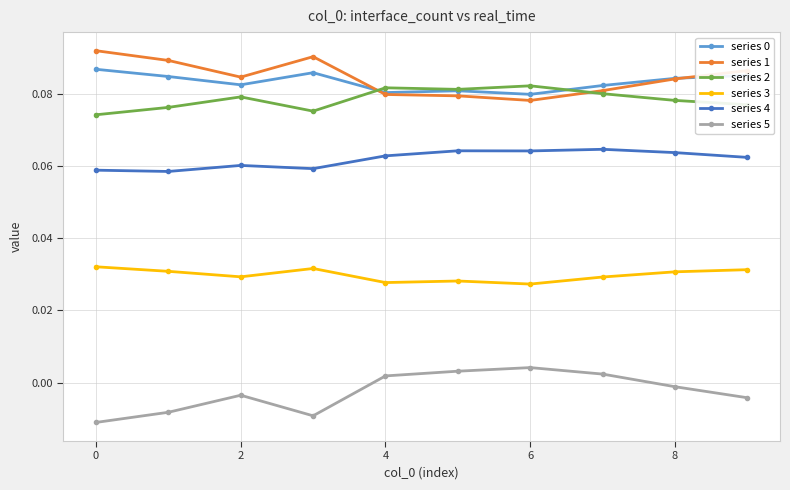

True or false: series 3 and series 4 cross at least once.

False